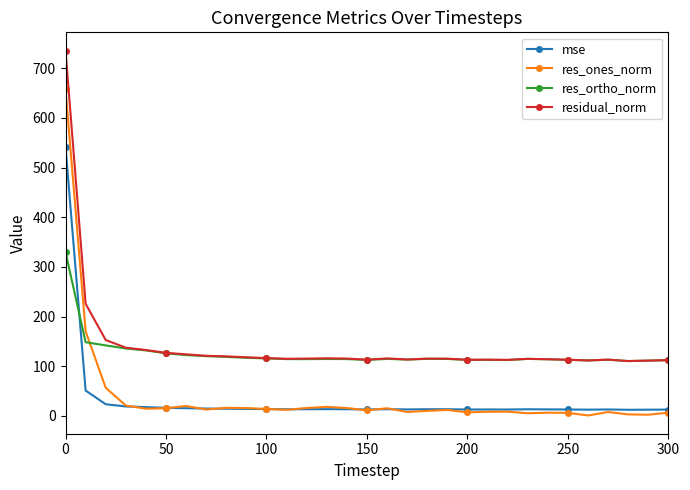

True or false: res_ones_norm has more than 1 interior local peaks.

True